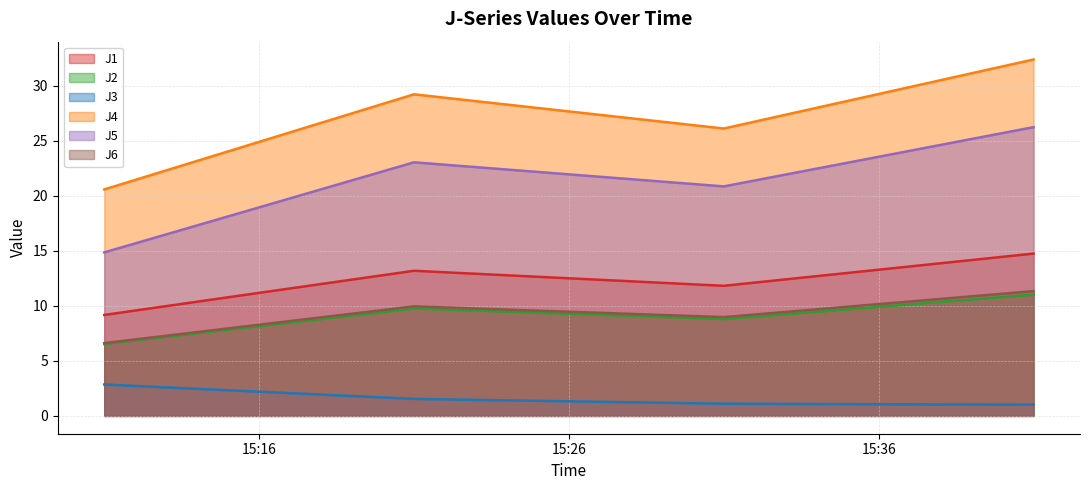

What is the smallest value displayed?

1.0